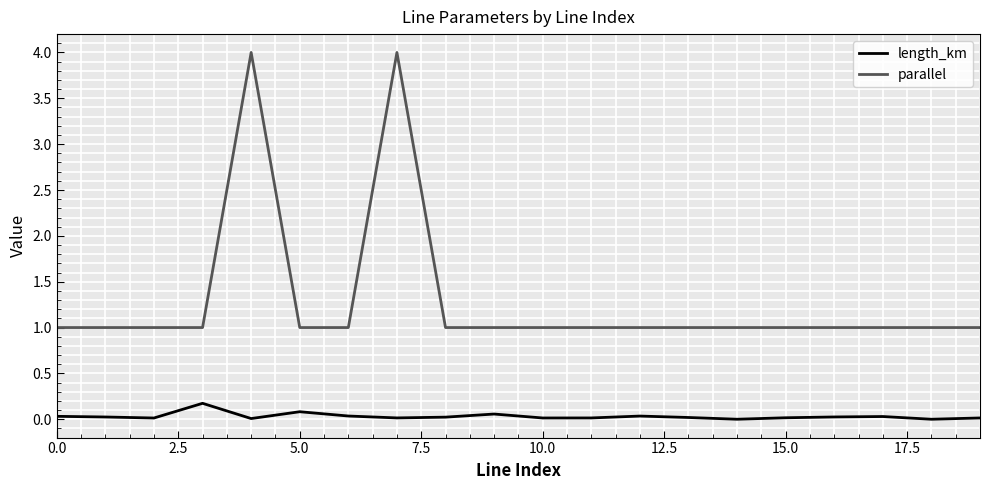

Is this an area chart (filled region under the line)?

No